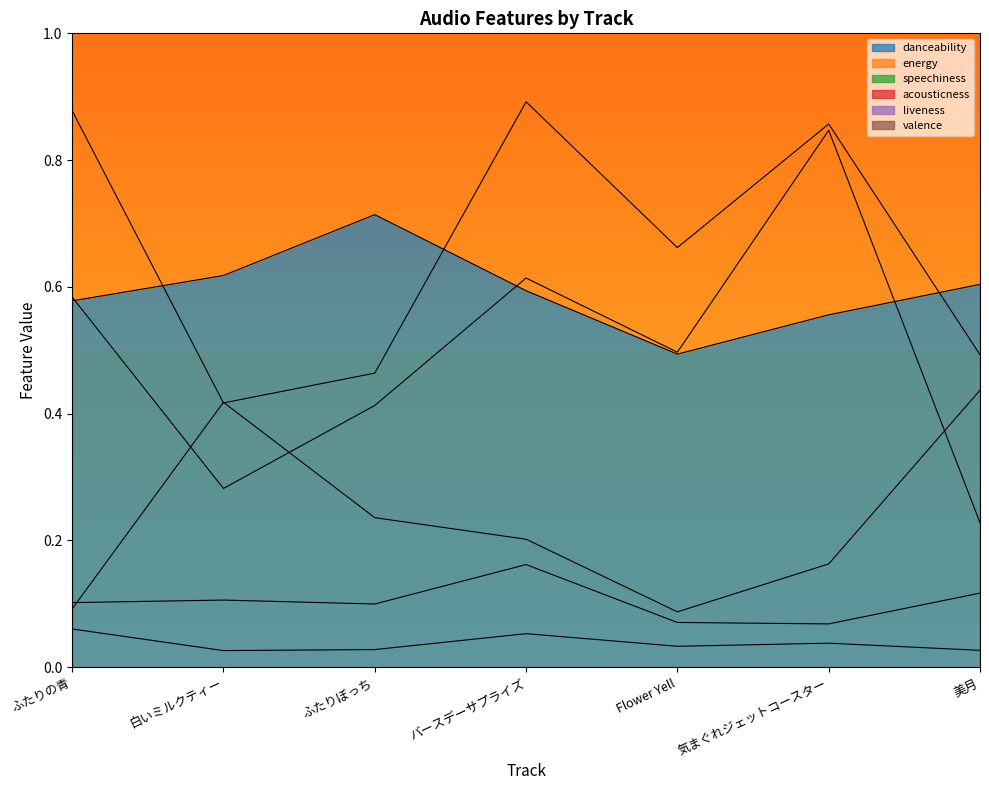

How many interior local peaks does the acousticness series have?

1